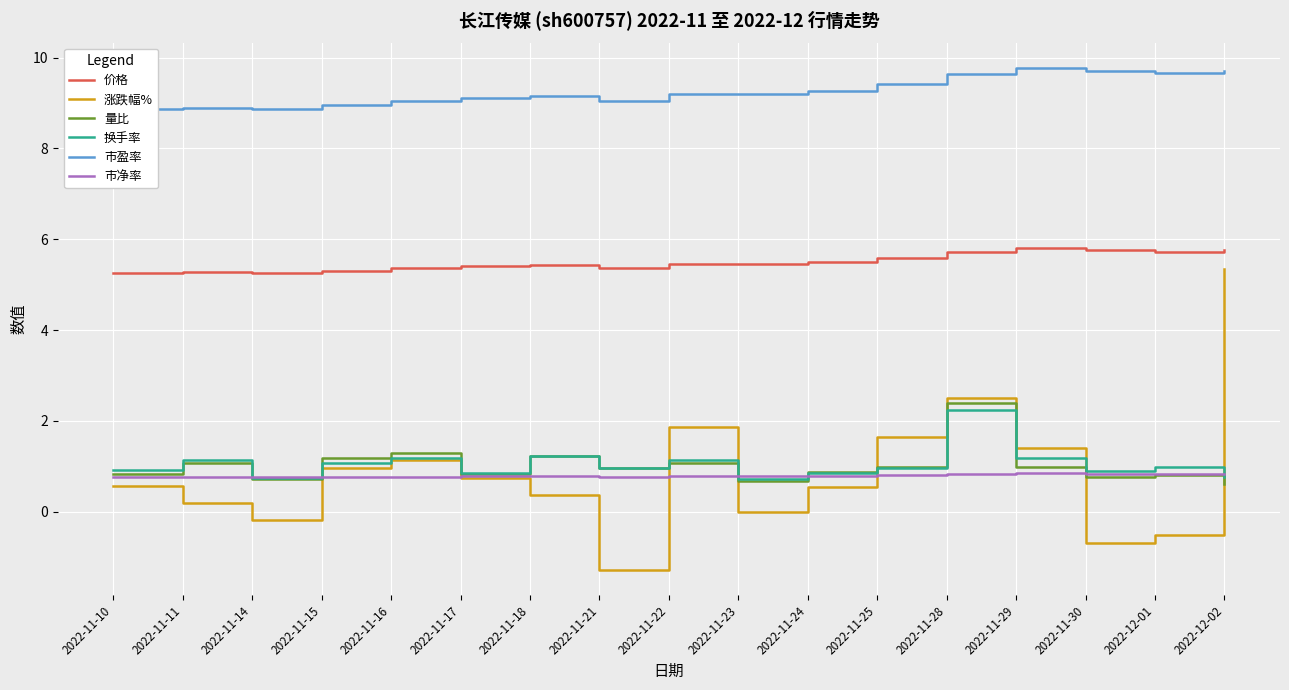

At which category is the sum across all series the highest?

2022-11-28